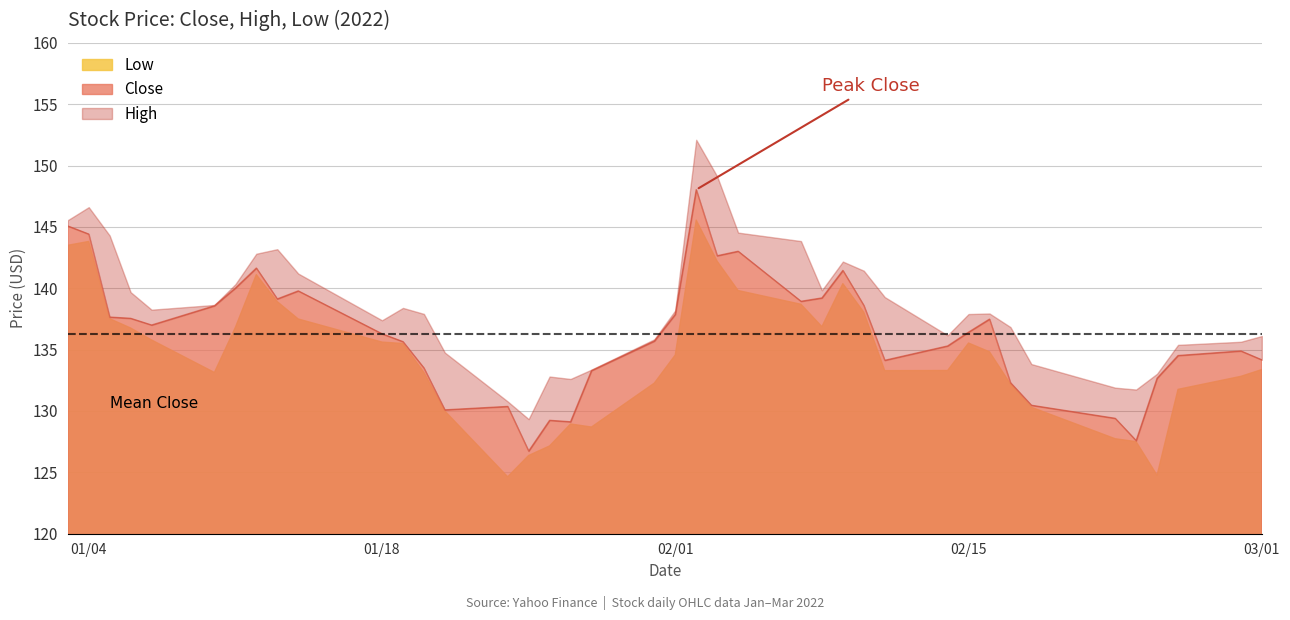

True or false: Close has more than 0 points higher than both neighbors.

True